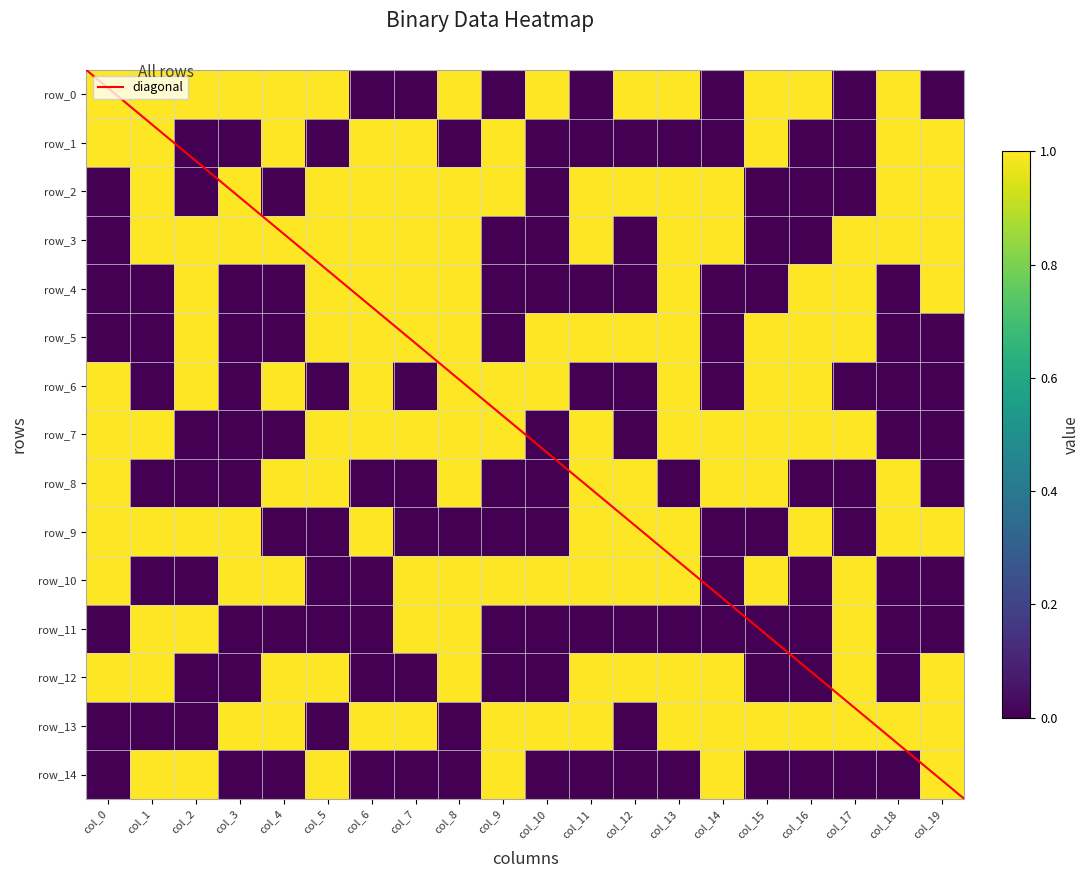

What is the average value of the row_12 series?

1